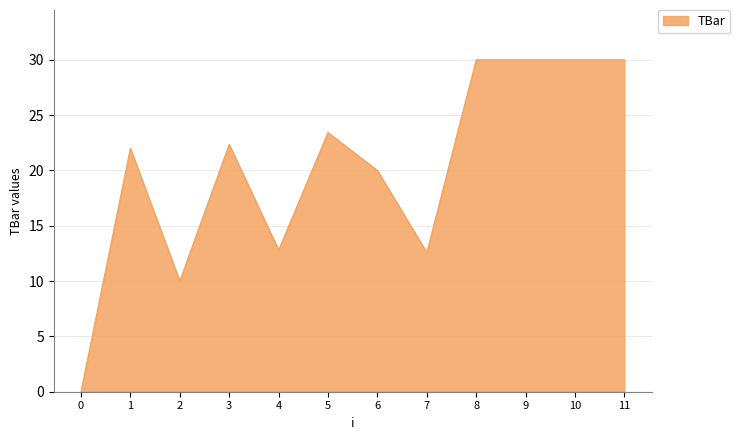

True or false: the data shows 12.6 at 6.

False